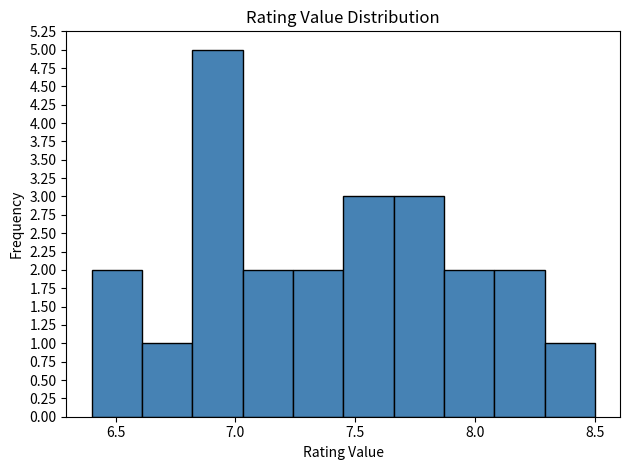

Which range on the x-axis has the tallest bar?

6.82 to 7.03